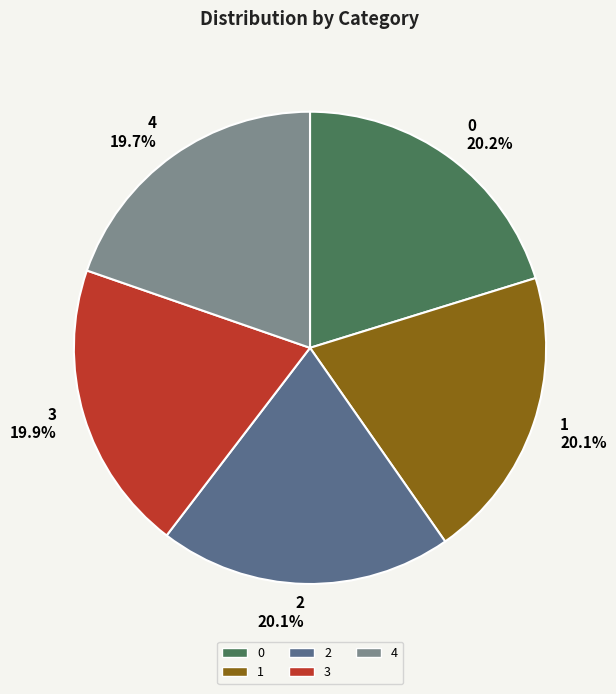

Approximately how many times larger is the value at 0 compared to 3?

1.0